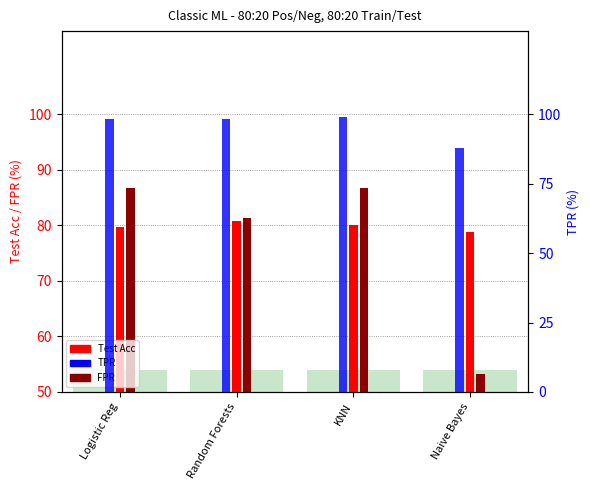

At which label does FPR reach its peak?

Logistic Reg